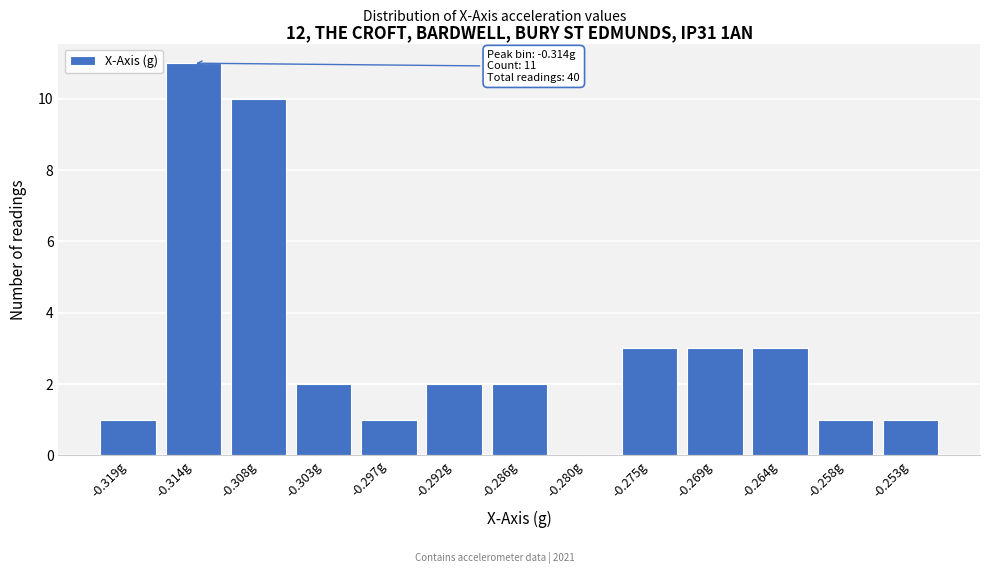

Over which range of the x-axis is the bar tallest?

-0.316 to -0.311